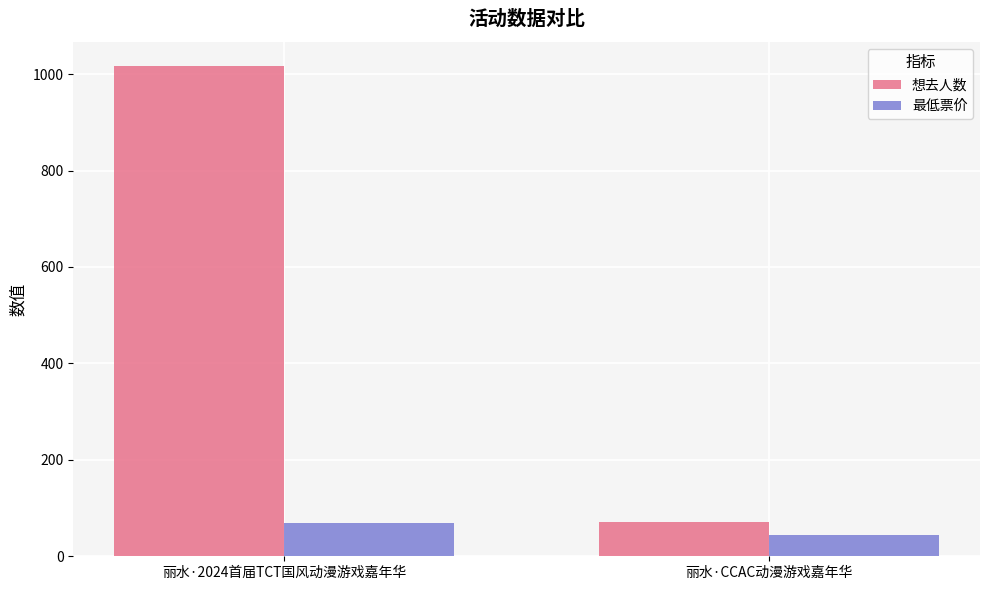

Between 丽水·2024首届TCT国风动漫游戏嘉年华 and 丽水·CCAC动漫游戏嘉年华, which series saw the biggest shift?

想去人数